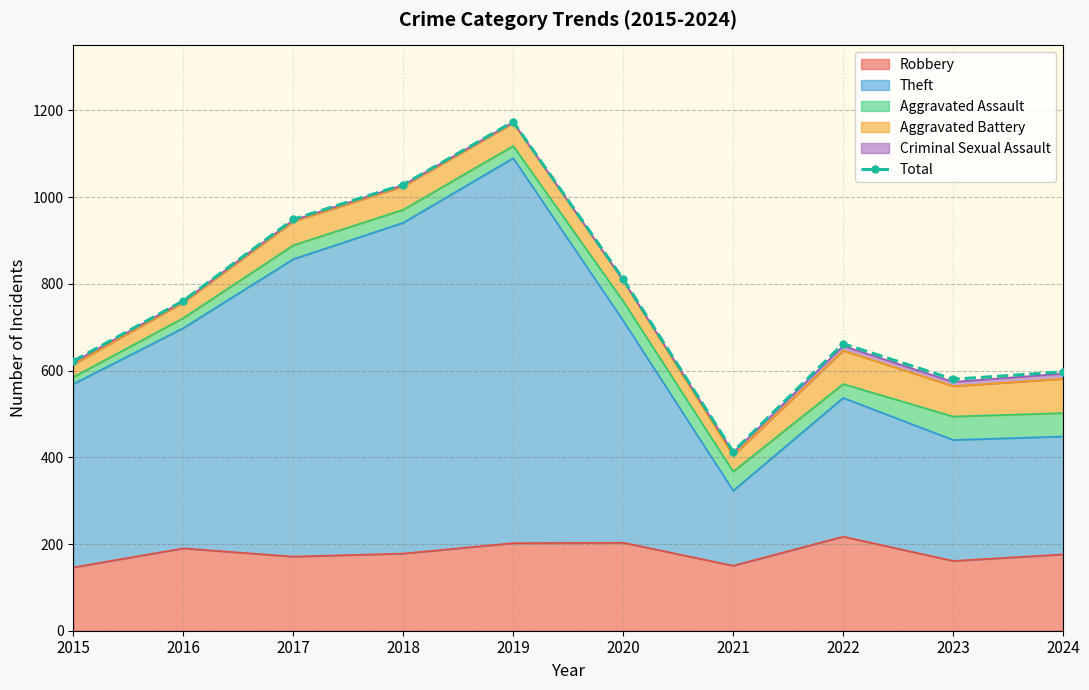

Rank the categories by value from lowest to highest.

2021, 2023, 2024, 2015, 2022, 2016, 2020, 2017, 2018, 2019